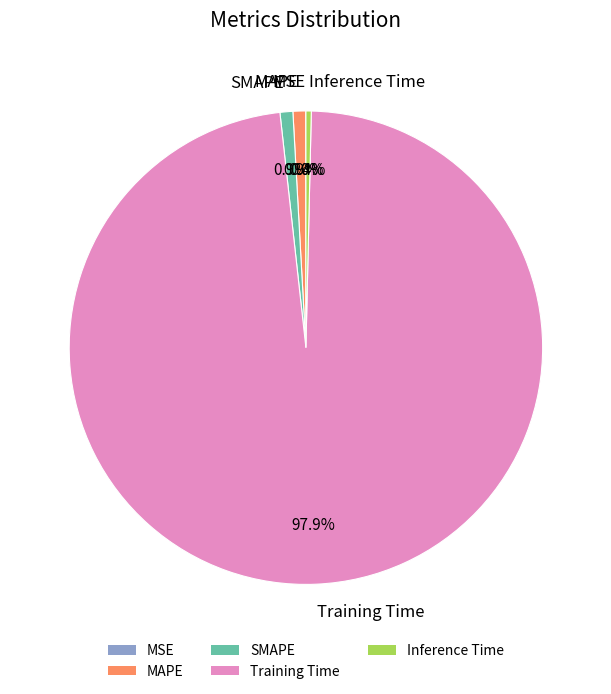

What percentage do Training Time and Inference Time together represent?

98.2%